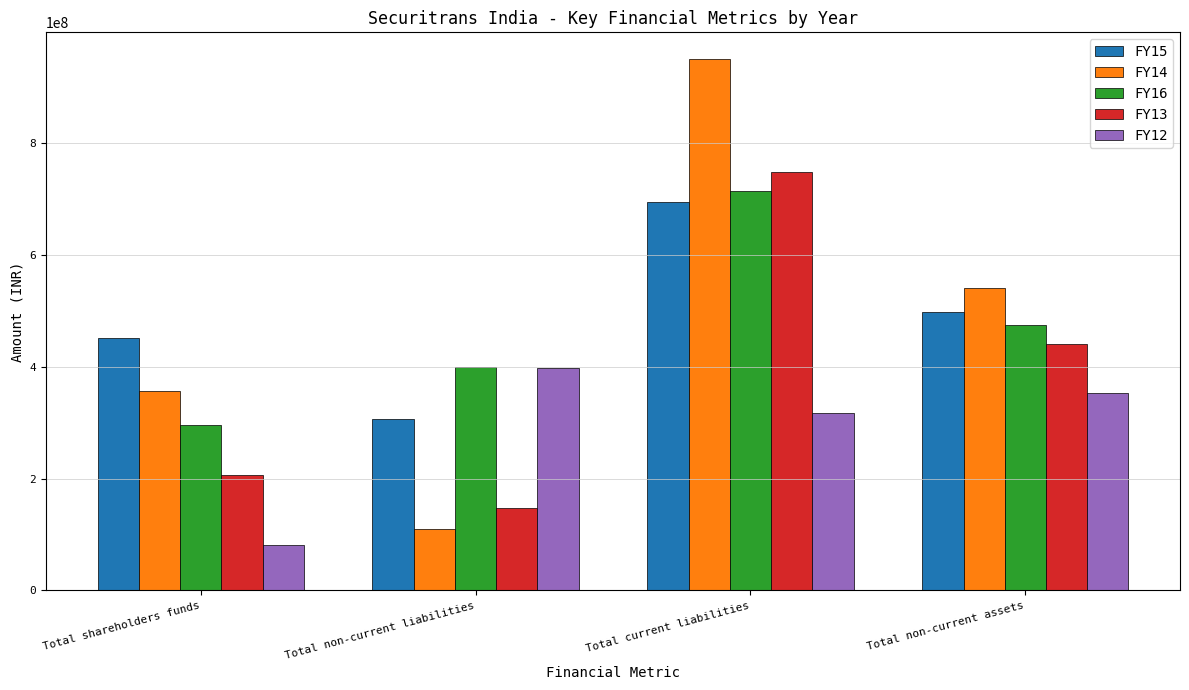

Count the number of data series in this chart.

5